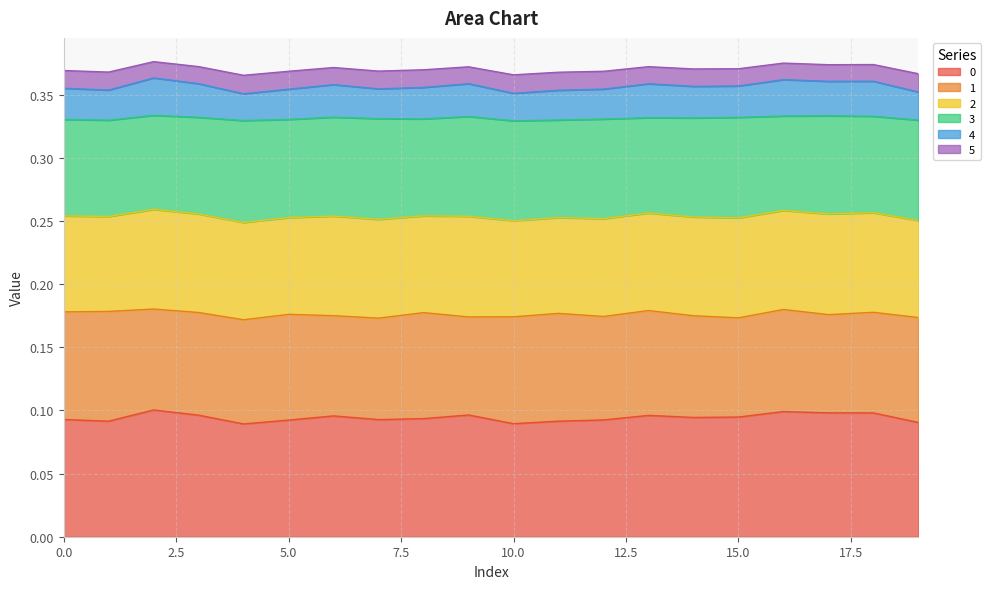

Does the chart have visible grid lines?

Yes